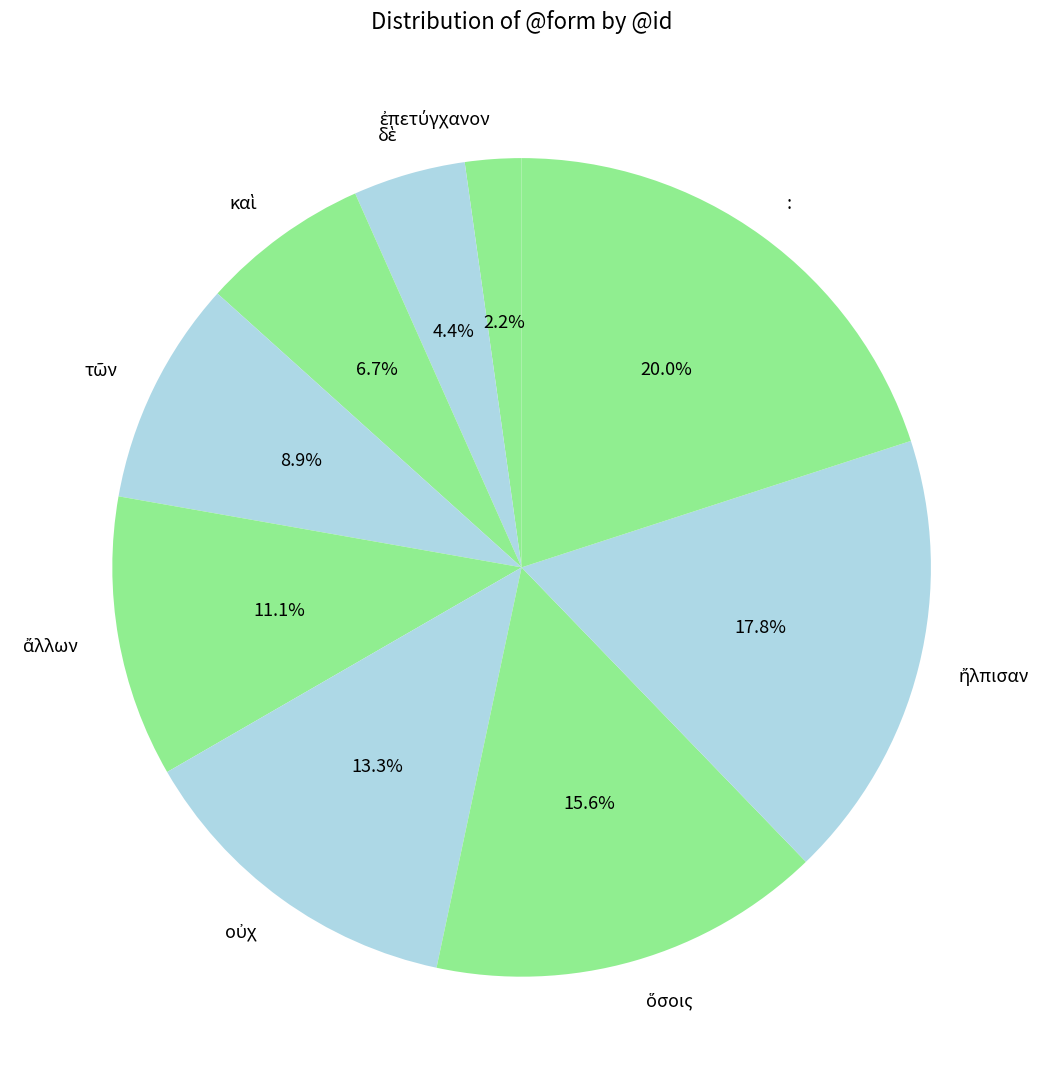

Does any single category account for the majority?

No